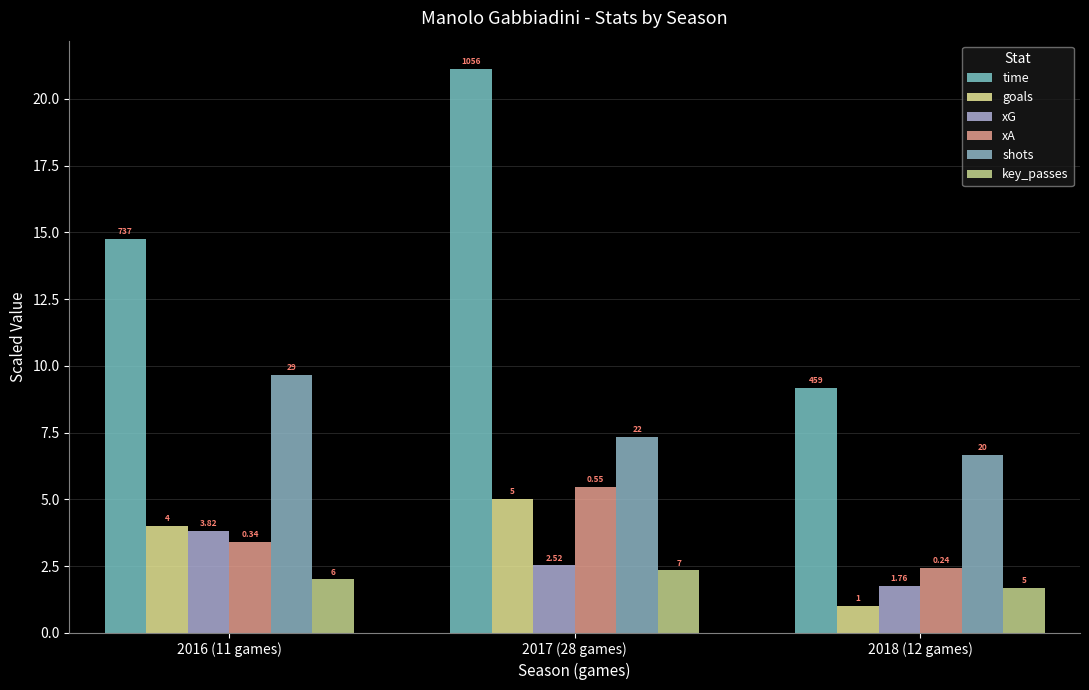

Are the bars grouped side by side (vs. stacked)?

Yes